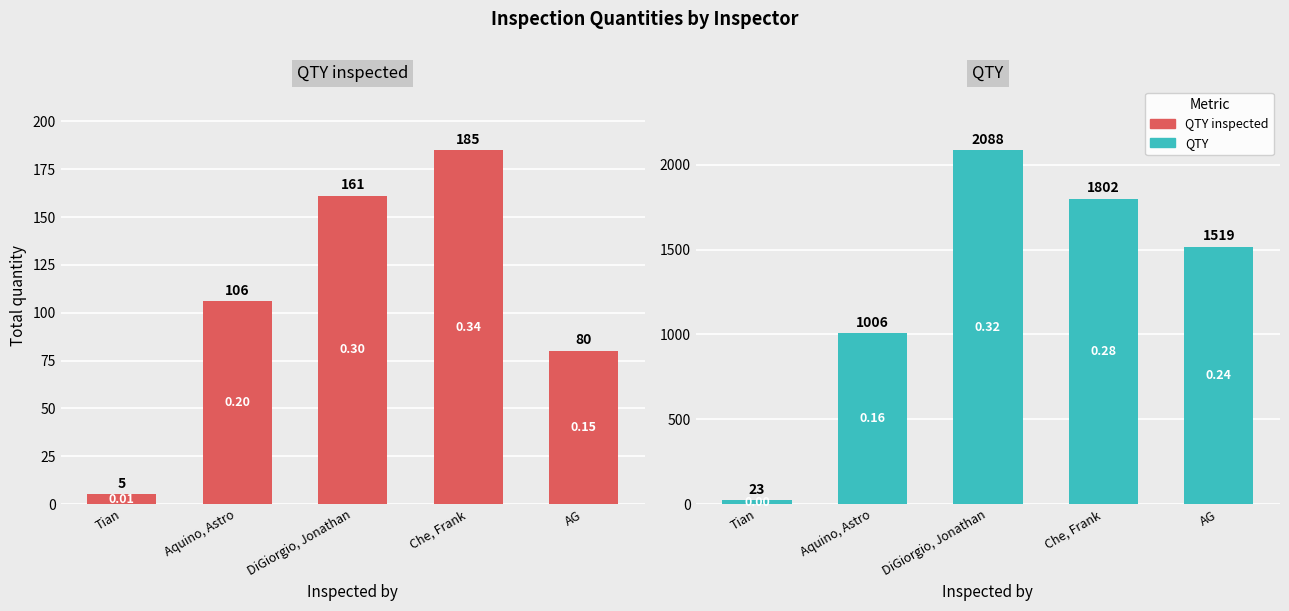

What is the sum of all QTY inspected values?

537